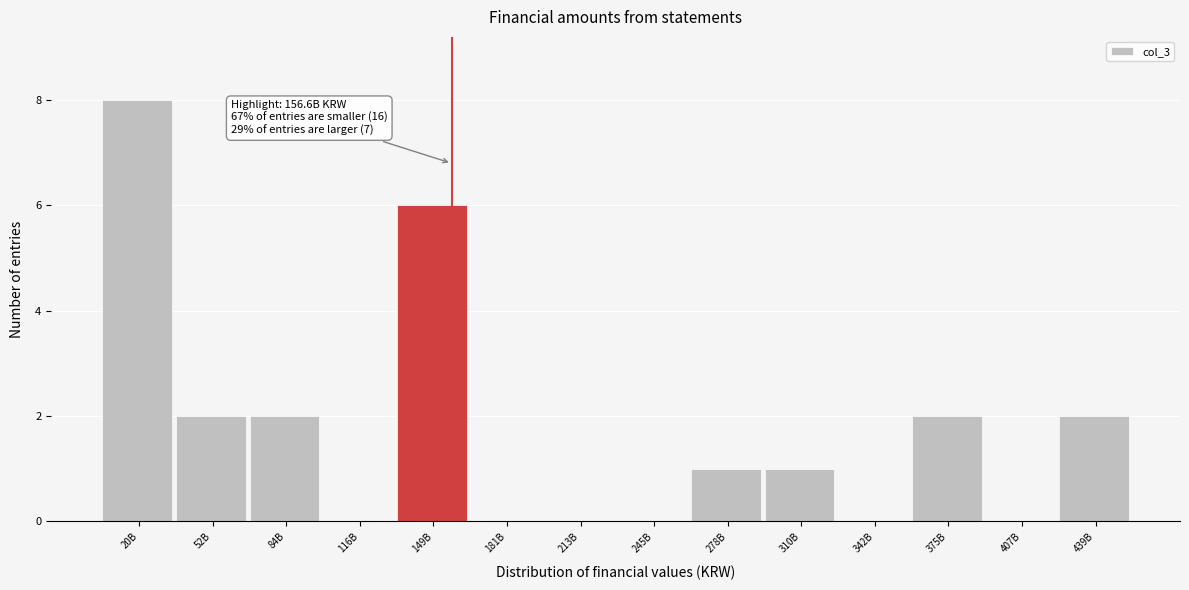

Reading left to right, transcribe all the data shown in this chart.

20B=8	52B=2	84B=2	116B=0	149B=6	181B=0	213B=0	245B=0	278B=1	310B=1	342B=0	375B=2	407B=0	439B=2